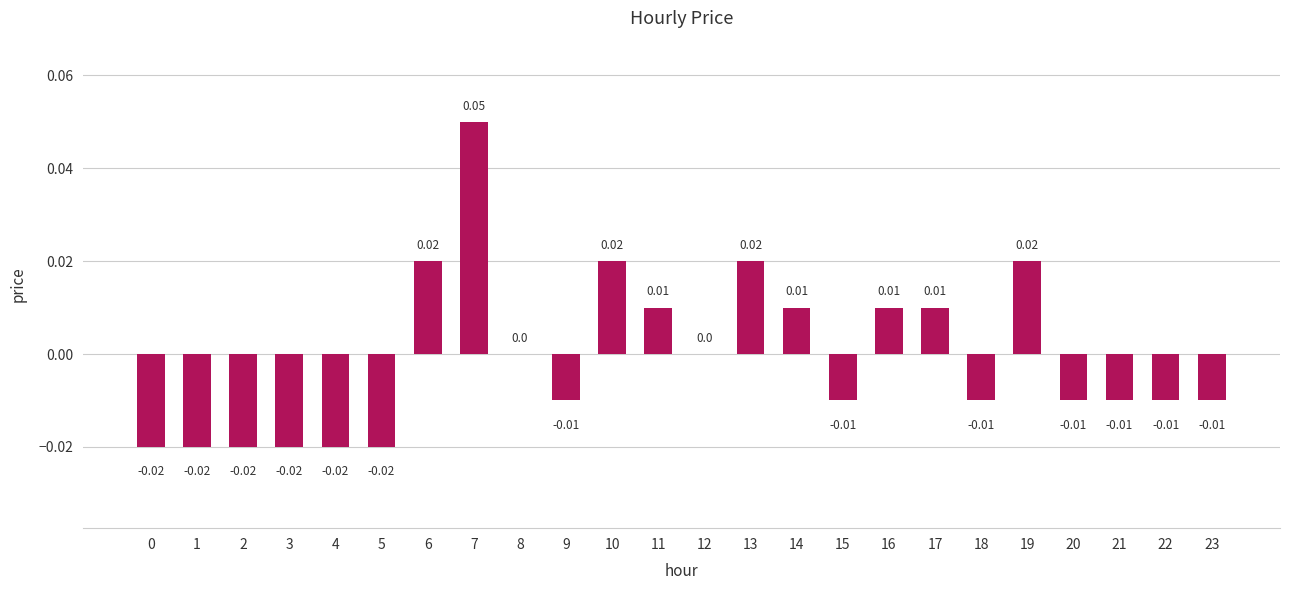

Where does the data first go above 0?

6